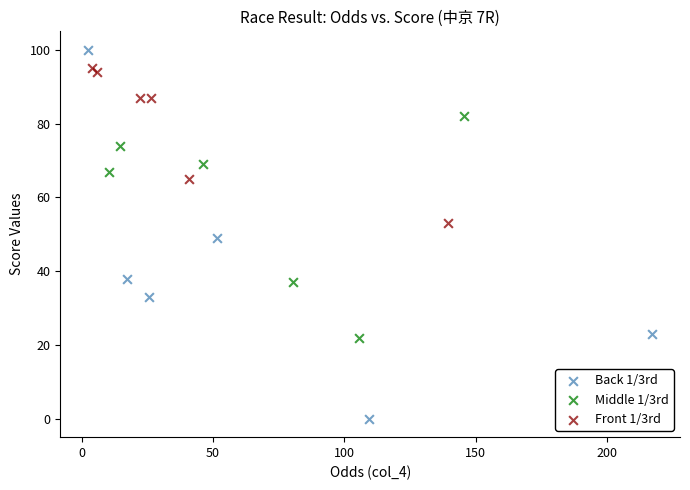

Which series contains the highest Y value?

Back 1/3rd